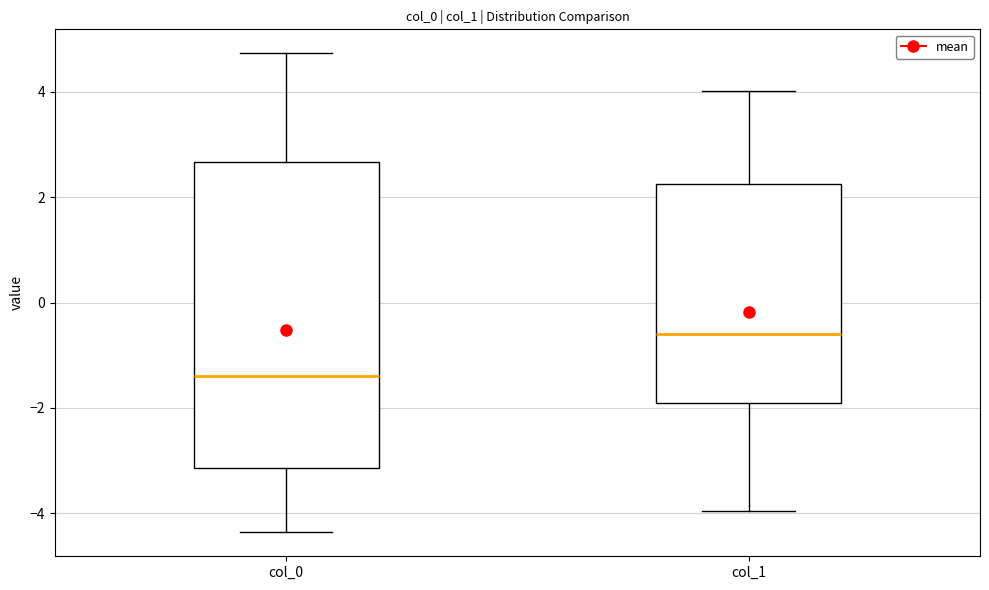

Where does the upper whisker of the box for col_1 end on the y-axis? The values are not printed on the chart, so give them approximately, as read against the axis.

4.0